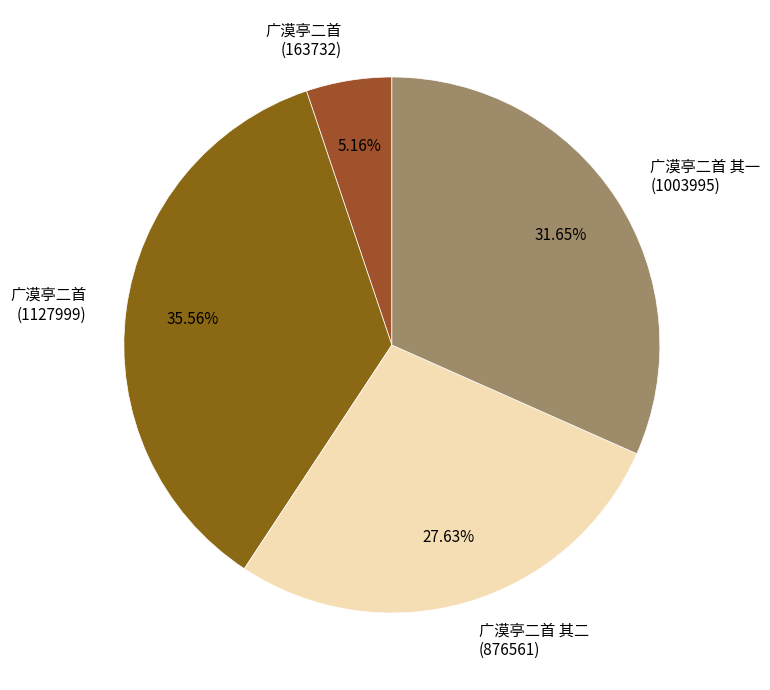

Is the sum of 广漠亭二首 其一 (1003995) and 广漠亭二首 (1127999) greater than half?

Yes